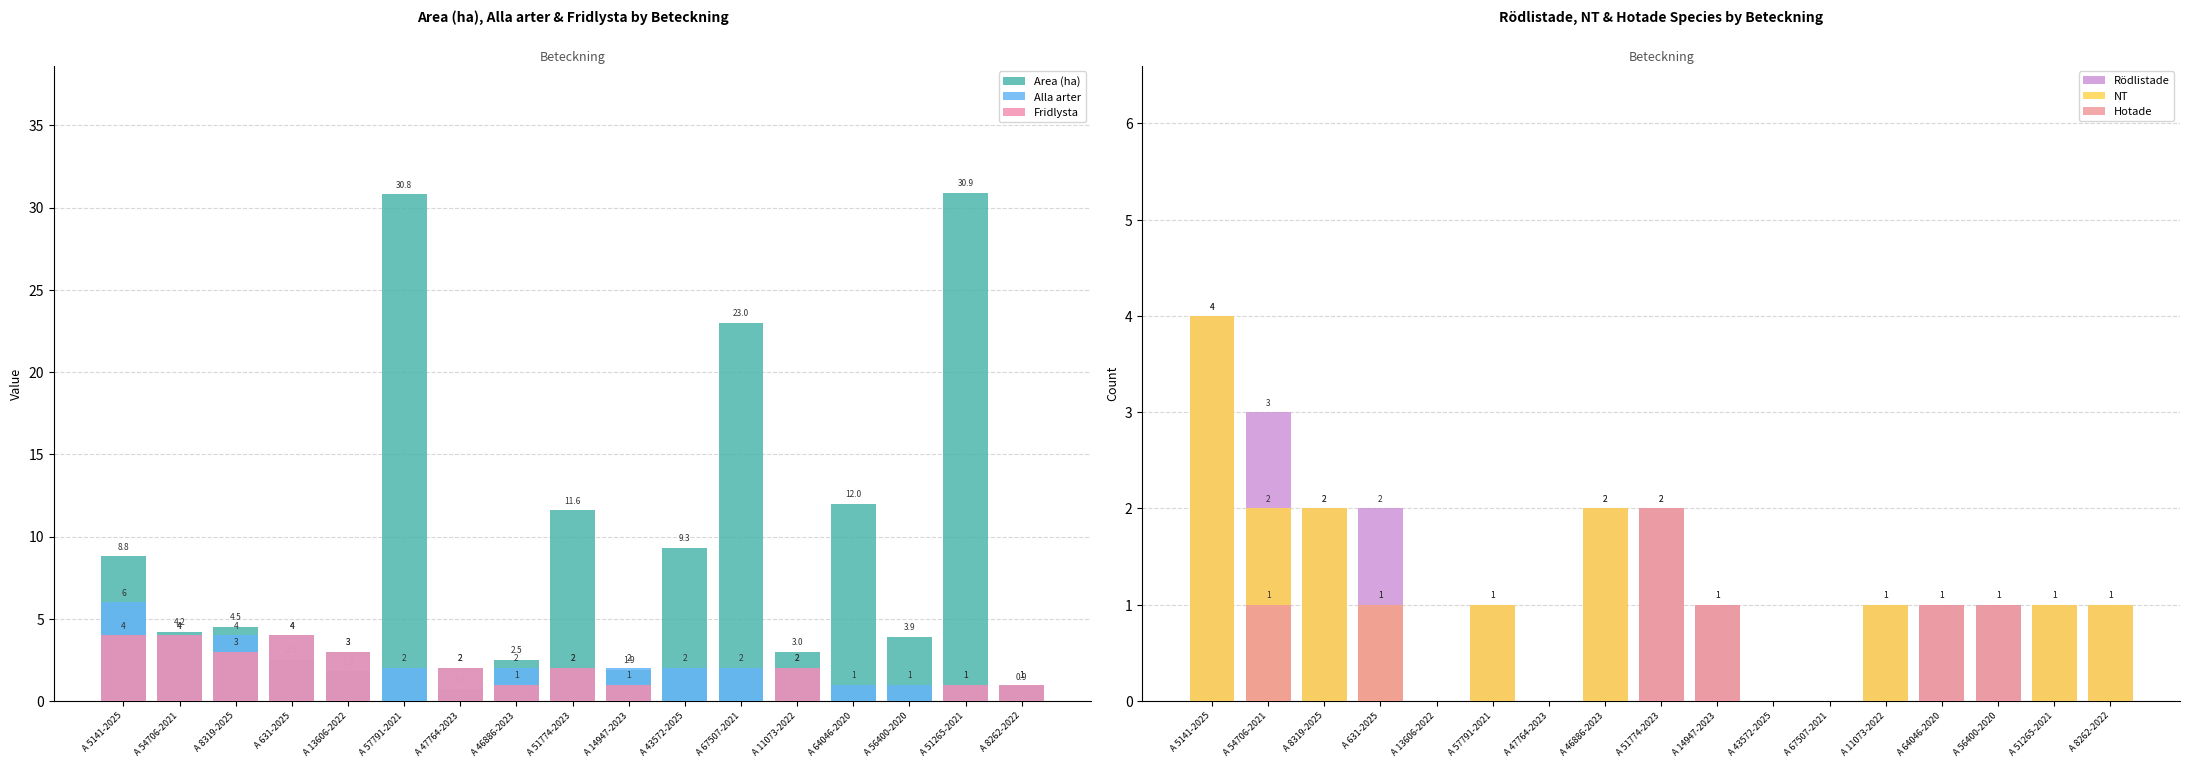

What is the sum of all Area (ha) values?

152.3